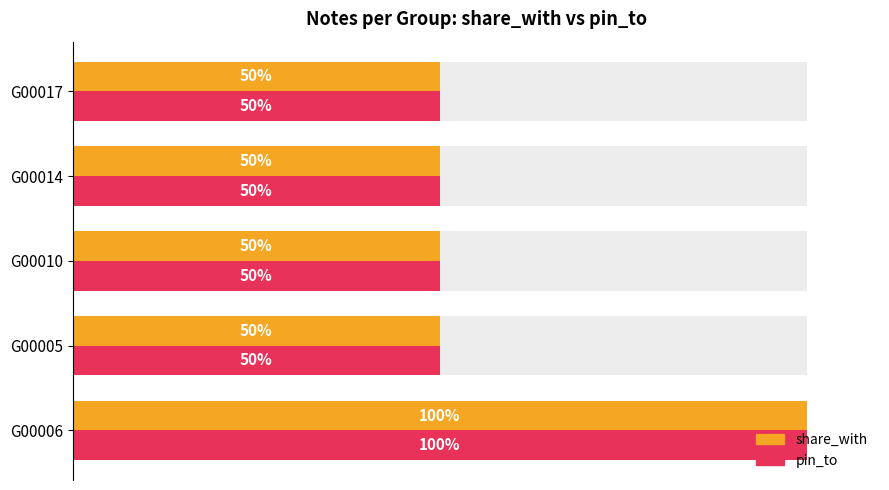

How many bars are there in total?

10